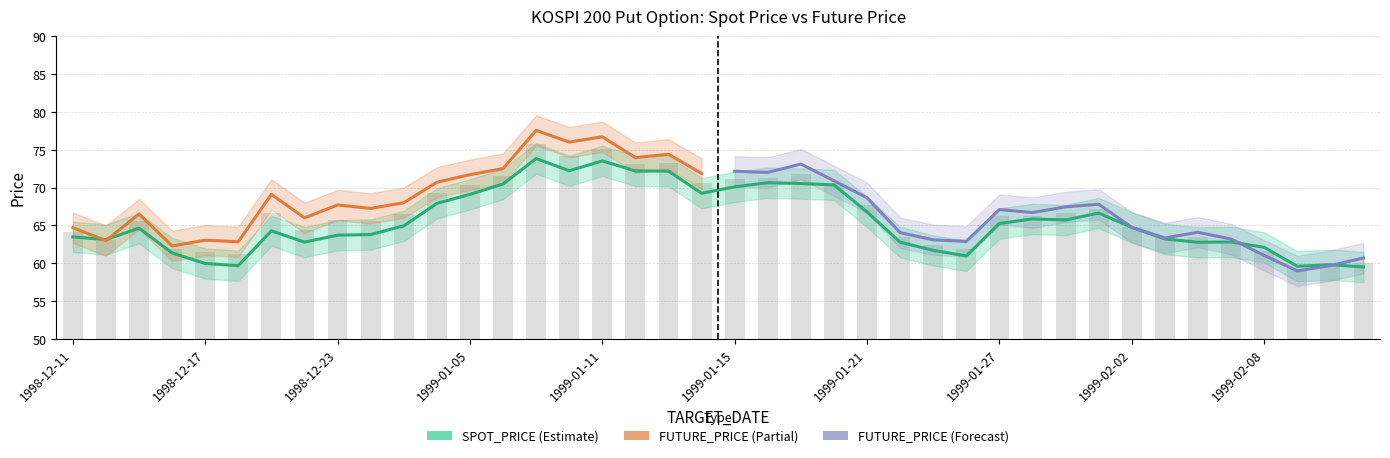

Which label corresponds to the smallest value in the chart?

1999-02-09